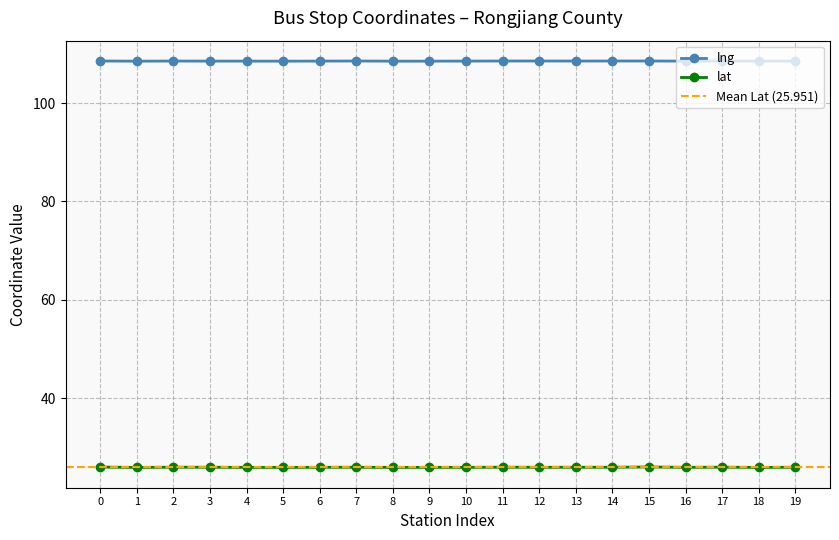

Which series has the largest total across all categories?

lng